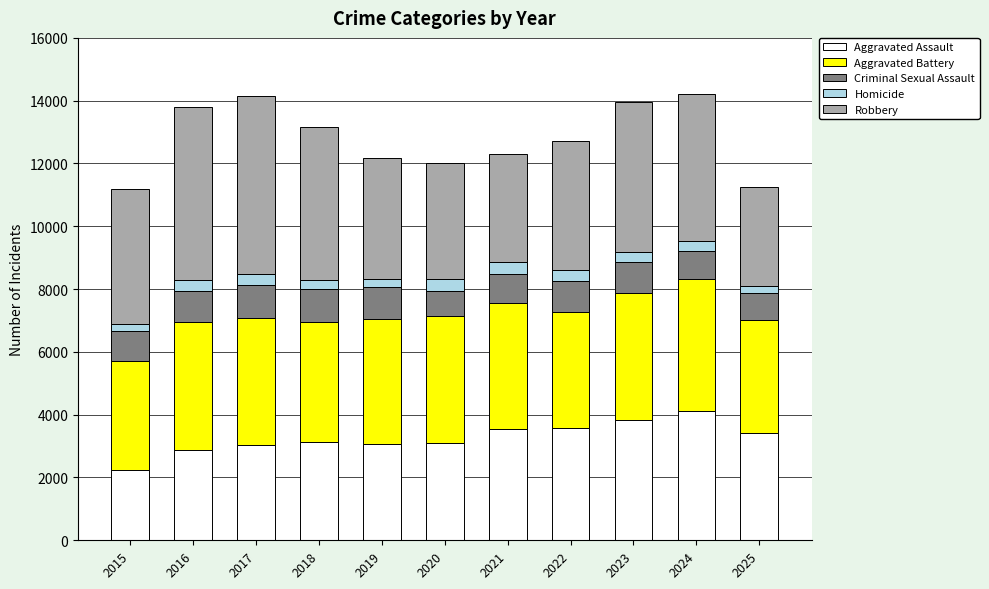

What is the total value across all series at 2021?

12314